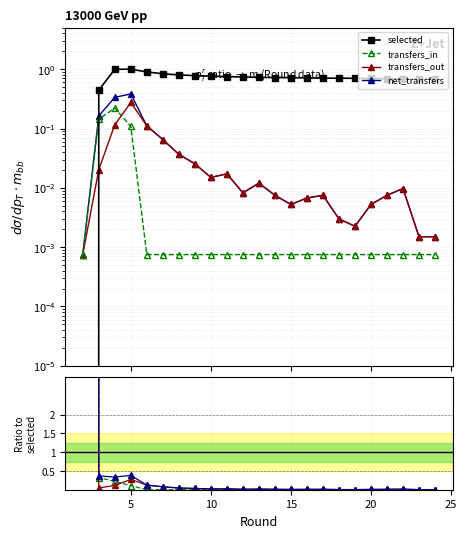

The net_transfers series shows 3590024.2 at 0. True or false?

False